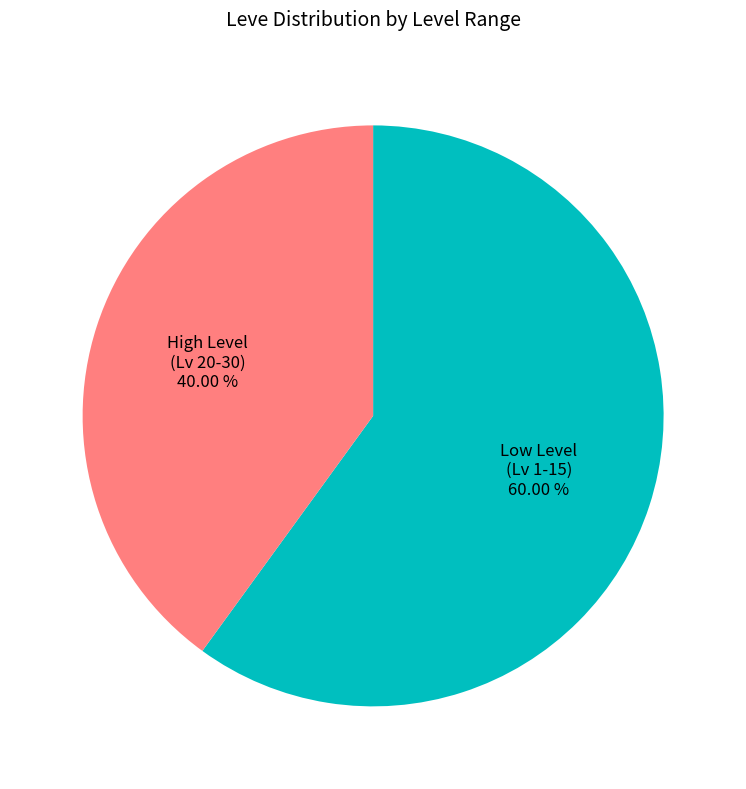

What is the largest slice in the pie chart?

Low Level (Lv 1-15)